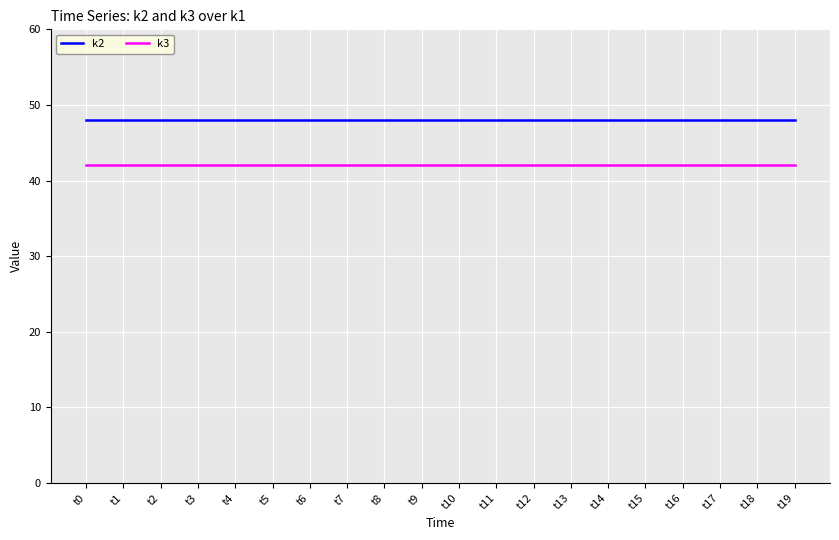

Which series has the largest total across all categories?

k2